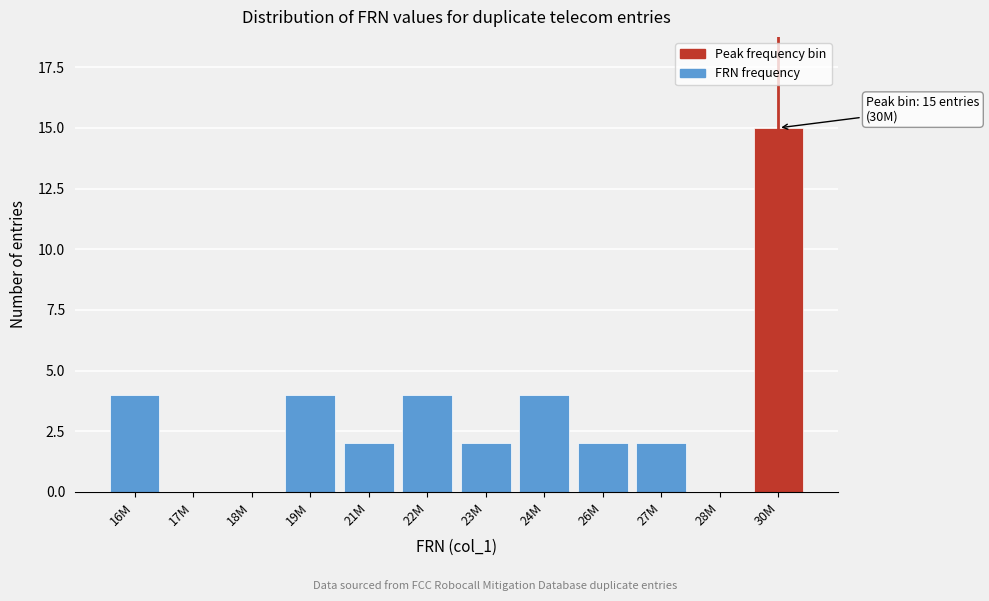

Reading left to right, what are all the values shown in this chart?

16M=4	17M=0	18M=0	19M=4	21M=2	22M=4	23M=2	24M=4	26M=2	27M=2	28M=0	30M=15